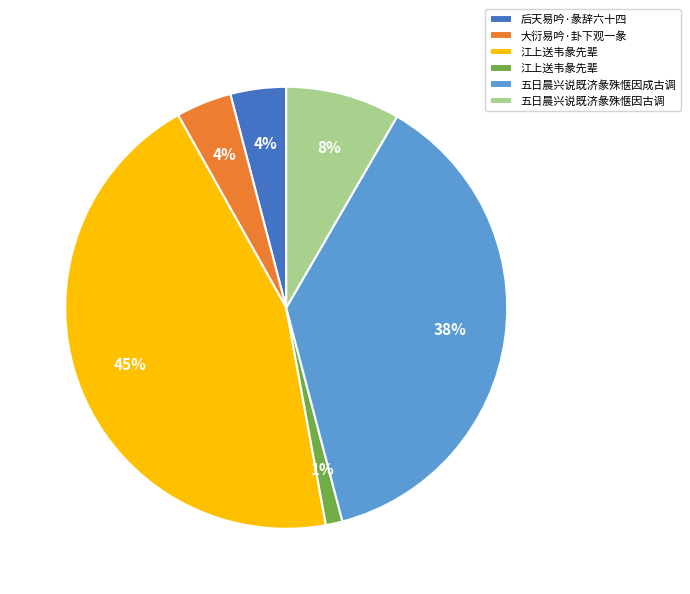

Does any single category account for the majority?

No